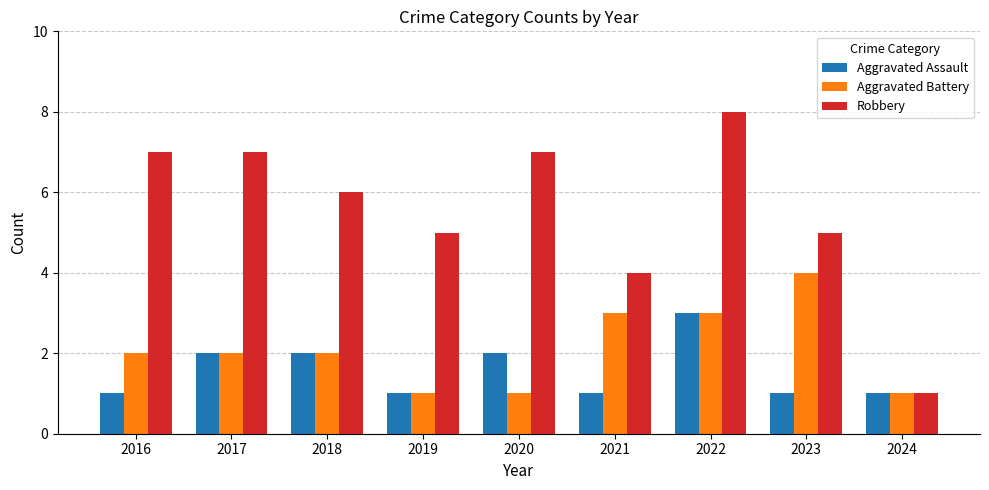

What is the lowest value of the Robbery series?

1